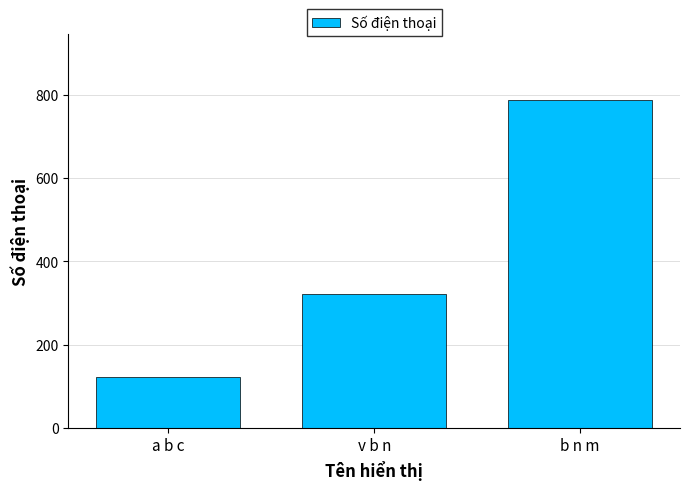

What is the average value?

411